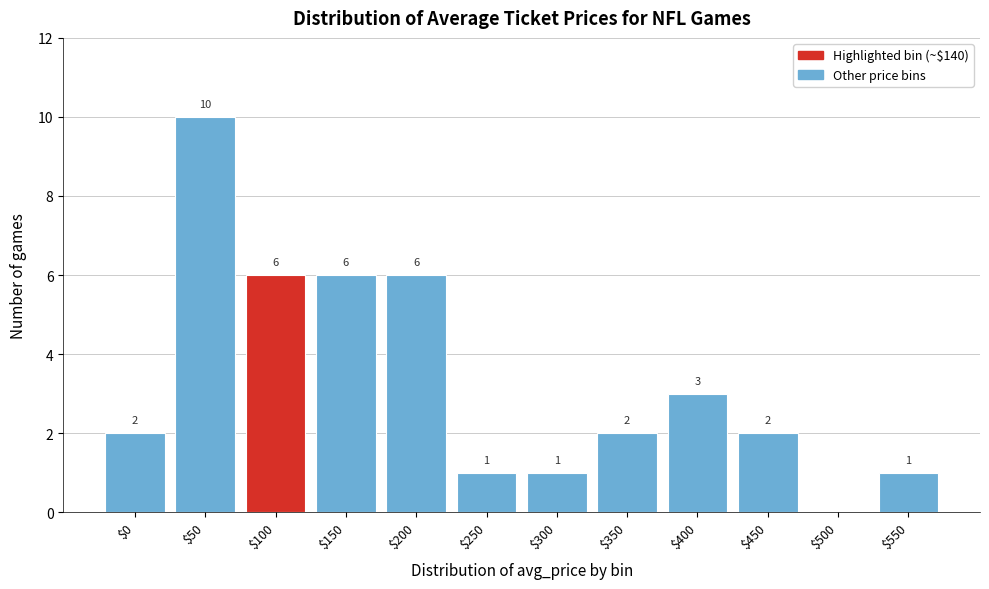

True or false: the data shows 2 at $250.

False